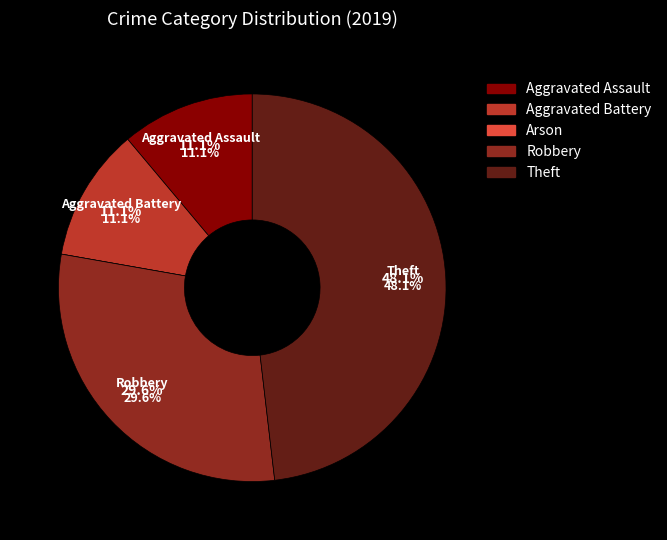

Is Theft the majority of the pie?

No